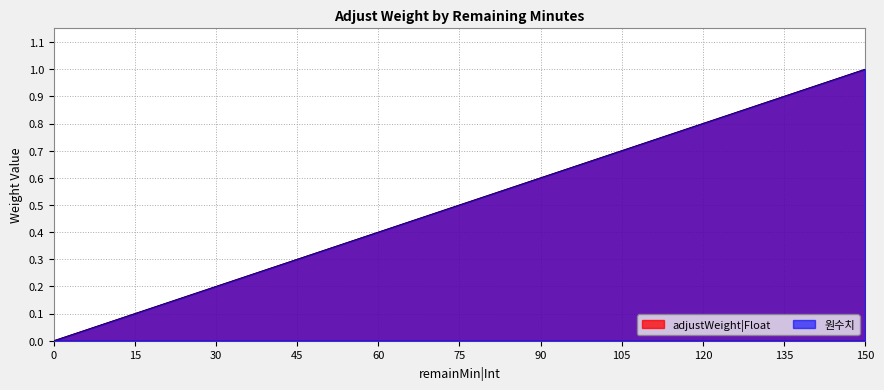

At 50, list the series in order from largest to smallest.

adjustWeight|Float, 원수치